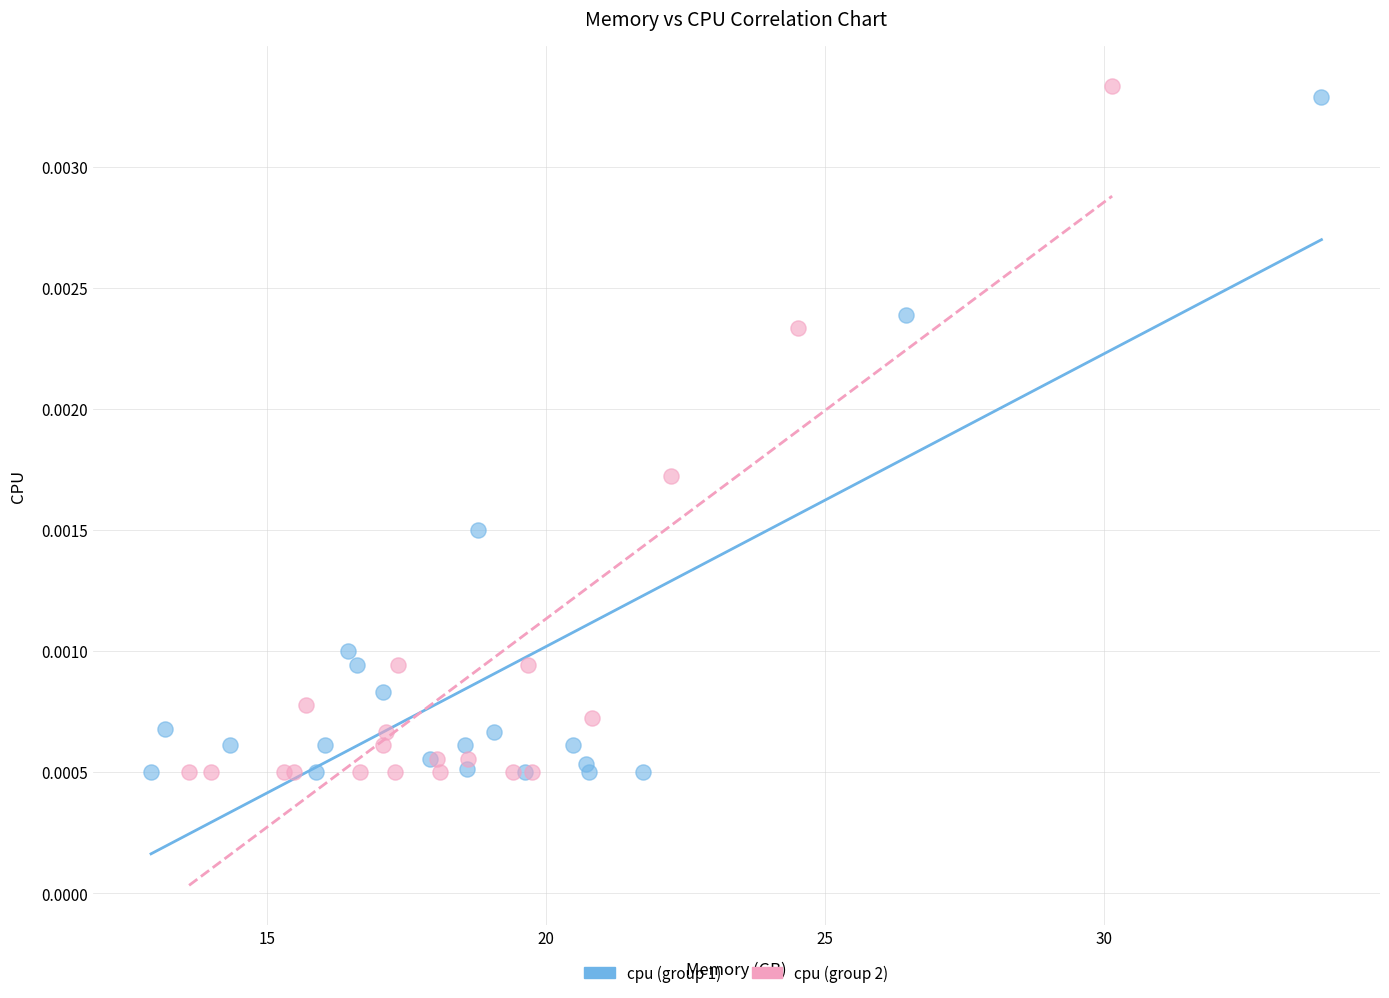

Which series reaches the maximum Y coordinate?

cpu (group 2)